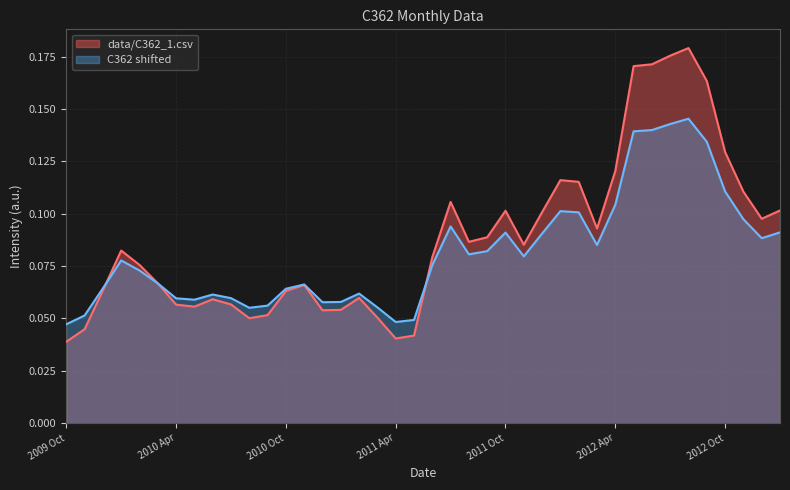

The value at 2012 Apr is 0.2. True or false?

False